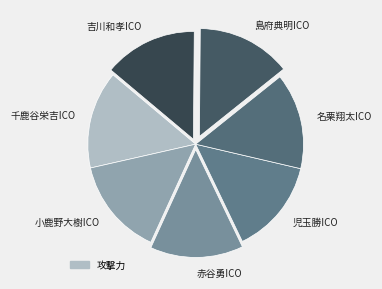

The 吉川和孝ICO slice represents 26% of the pie. True or false?

False